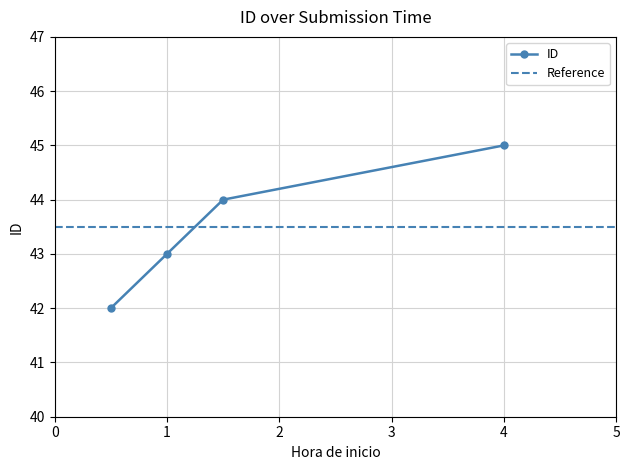

What is the maximum value for ID?

45